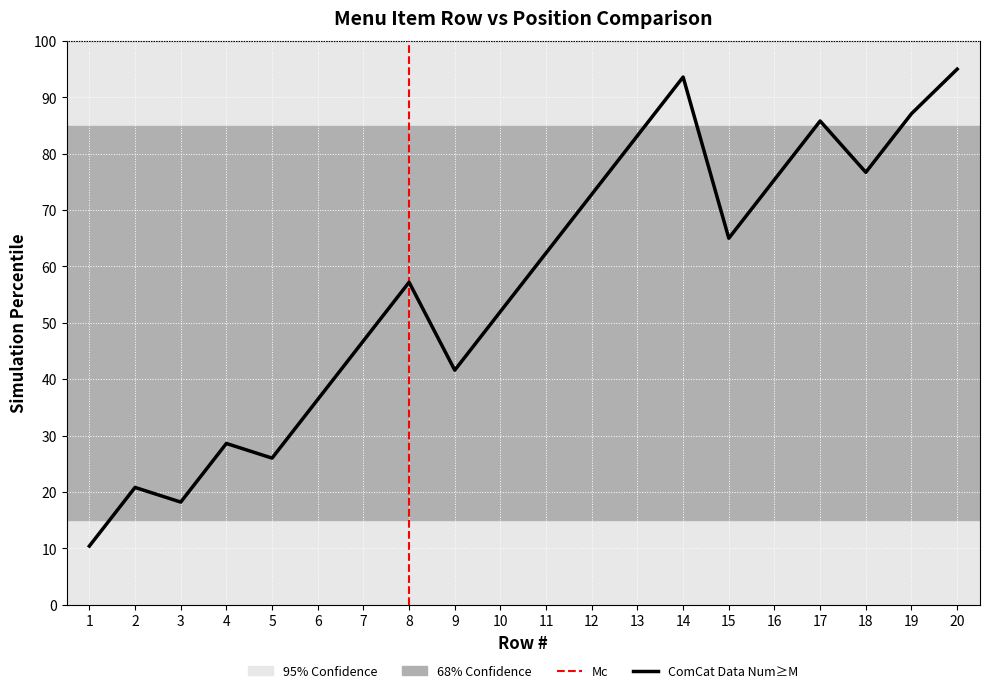

Where does the data first go above 62?

11